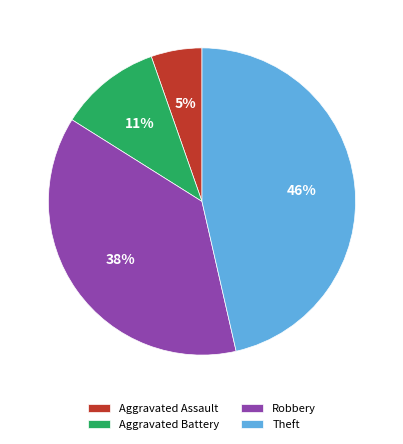

Count the number of slices in the pie.

4